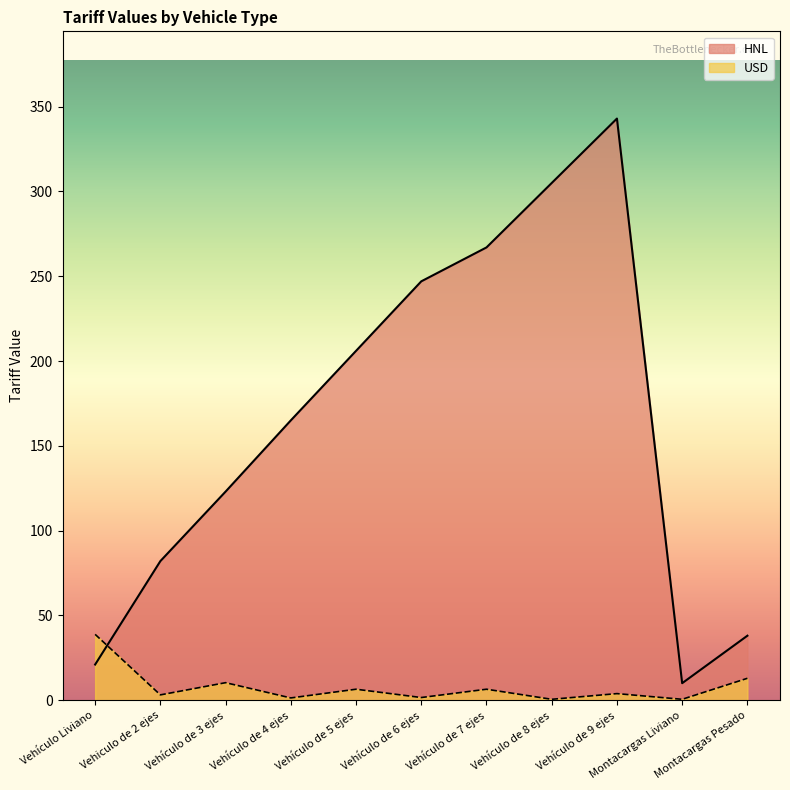

In USD, how many points are lower than both neighbors (excluding endpoints)?

5